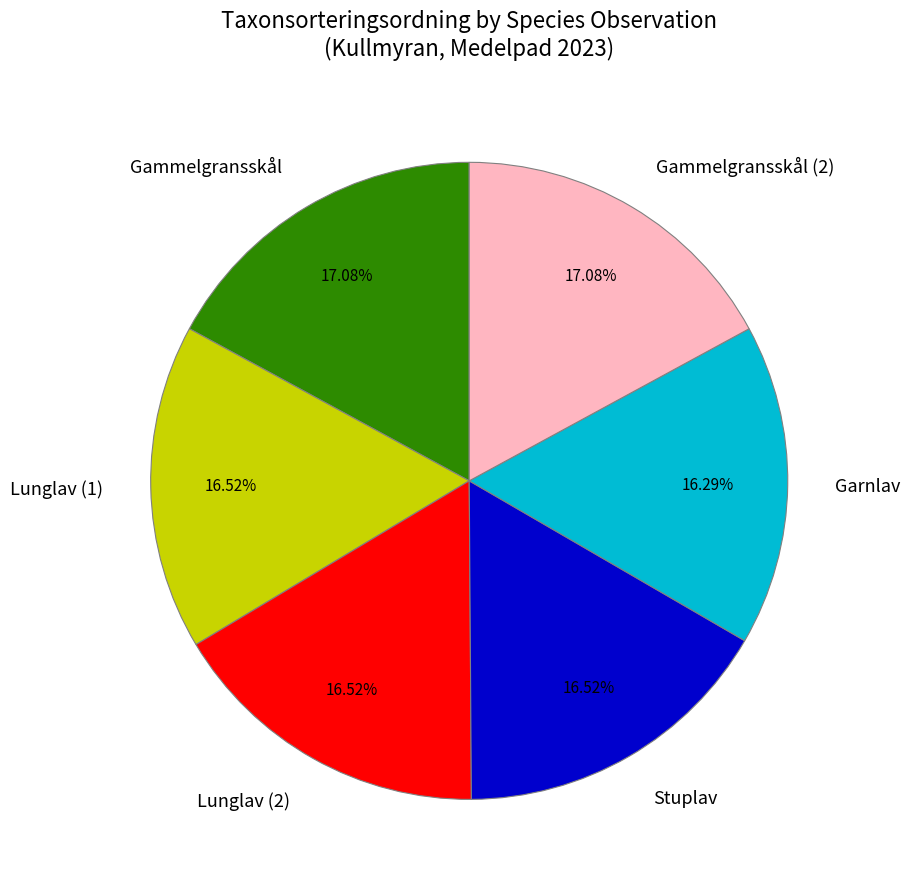

What is the ratio of the value at Gammelgransskål to the value at Lunglav (2)?

1.0